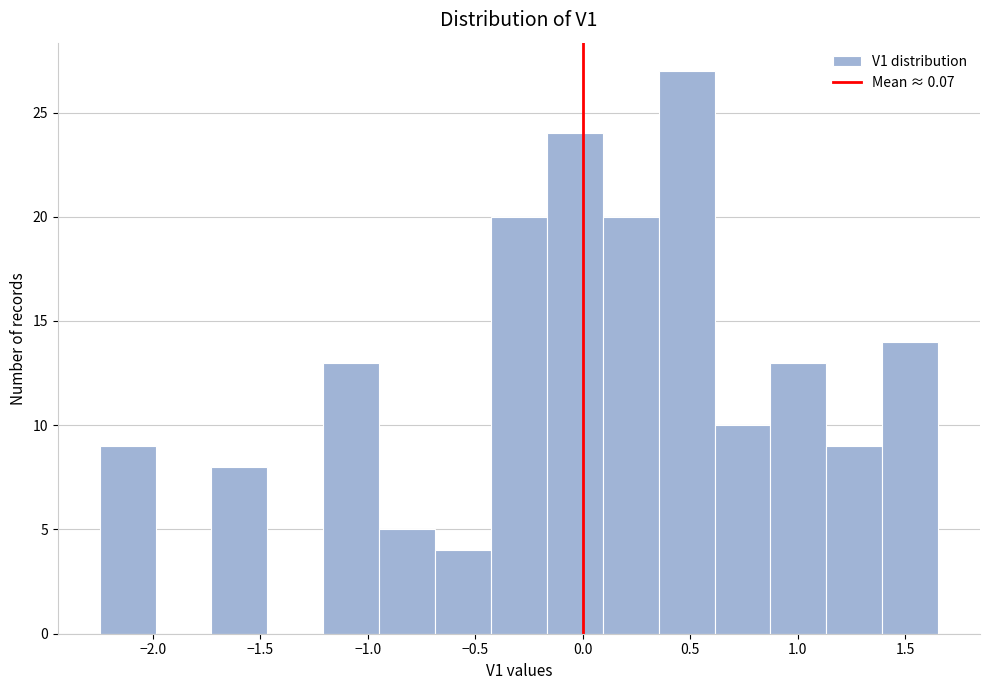

How tall is the bar that spans -2.25 to -2.00 on the x-axis? Neither the bar edges nor the heights are printed on the chart, so give them approximately, as read against the axes.

9